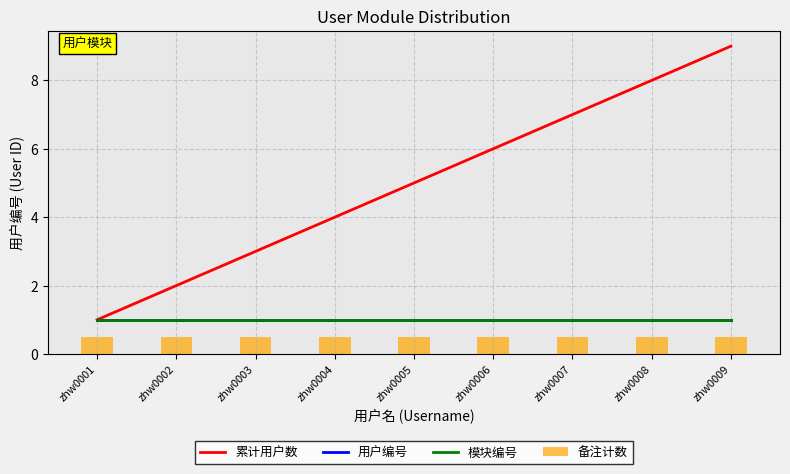

Reading left to right, transcribe all the data shown in this chart.

累计用户数: 1.0	2.0	3.0	4.0	5.0	6.0	7.0	8.0	9.0
用户编号: 1.0	1.0	1.0	1.0	1.0	1.0	1.0	1.0	1.0
模块编号: 1.0	1.0	1.0	1.0	1.0	1.0	1.0	1.0	1.0
备注计数: 0.5	0.5	0.5	0.5	0.5	0.5	0.5	0.5	0.5